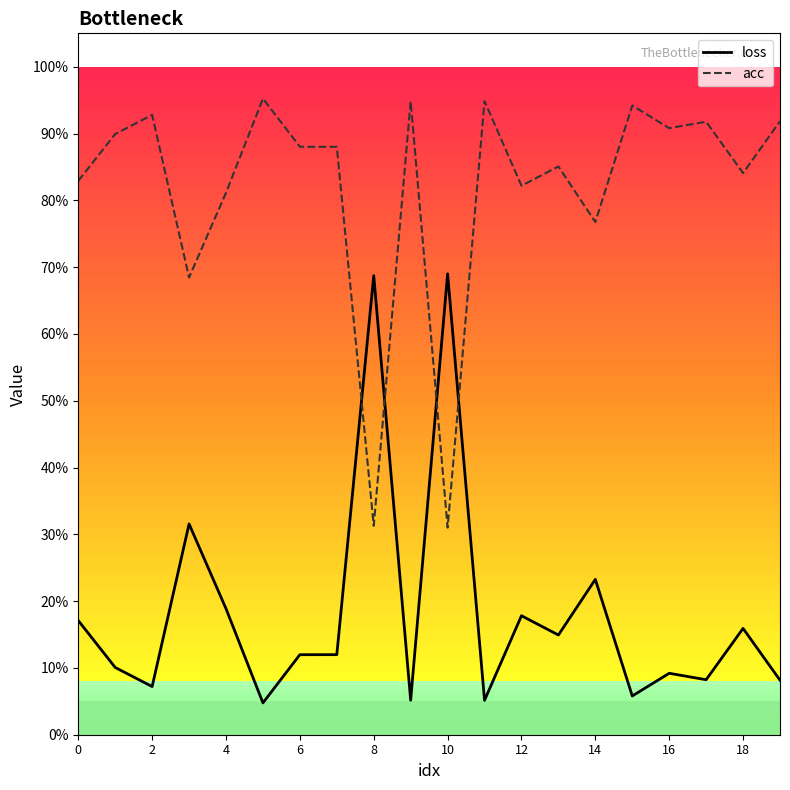

Does the chart display data point markers on the line(s)?

No